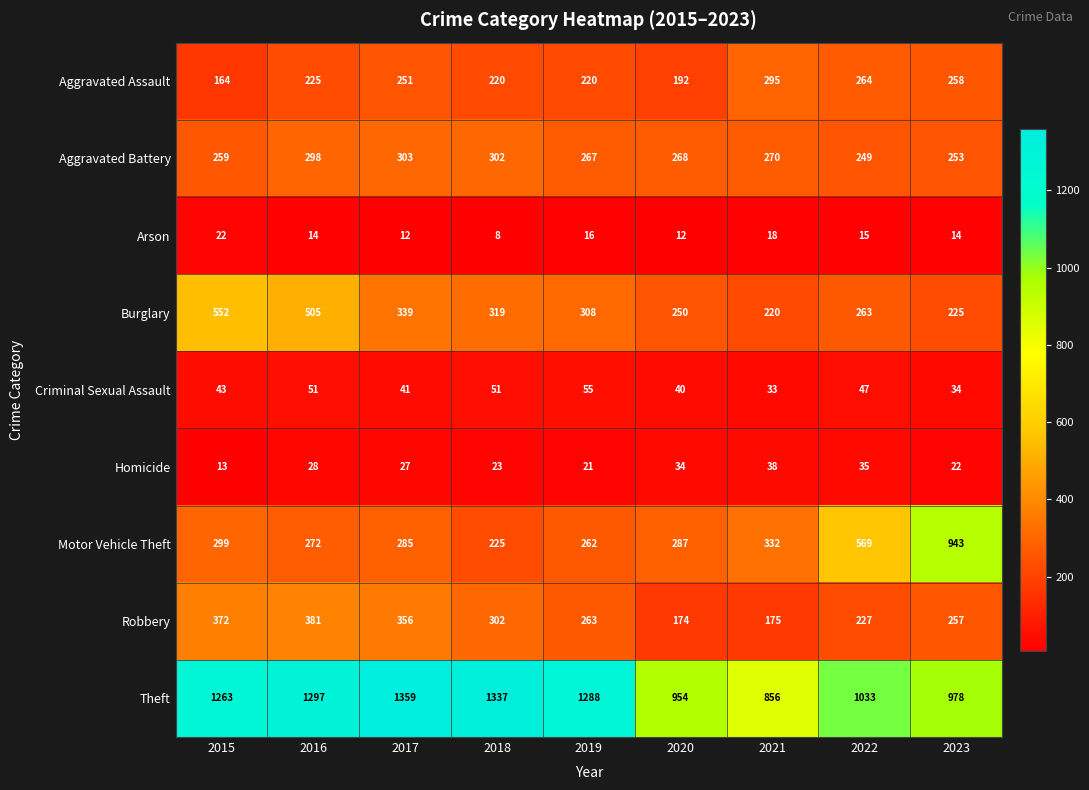

At which category does the chart reach its minimum across all series?

2018